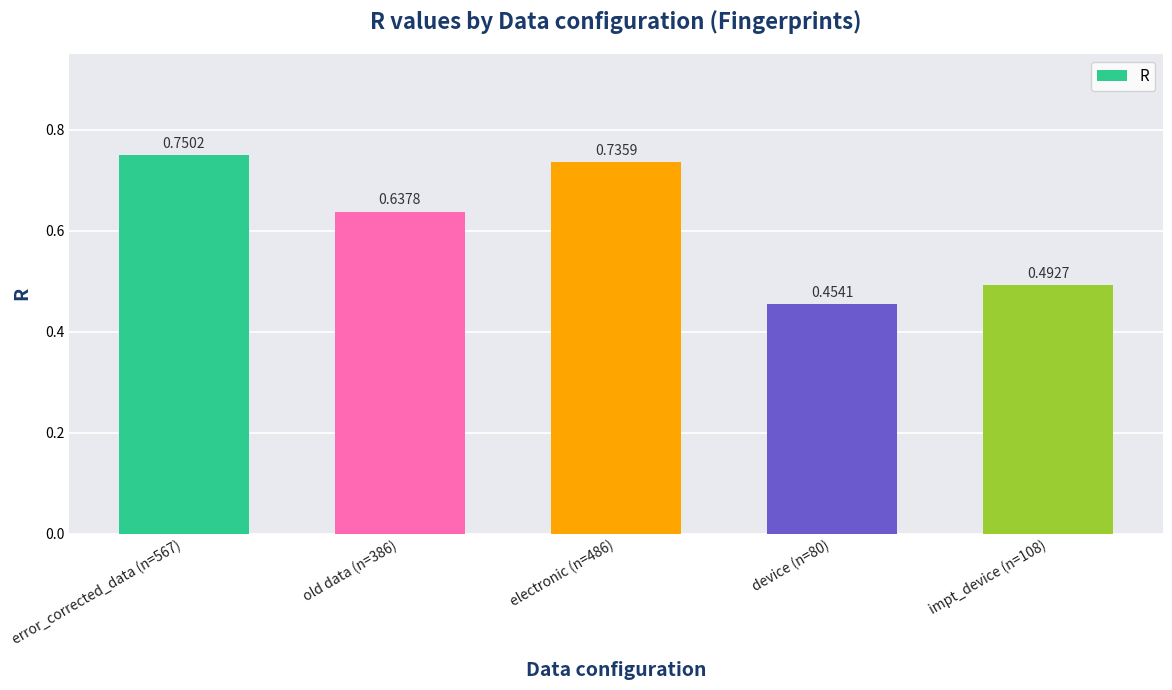

What is the label of the 3rd bar from the left?

electronic (n=486)